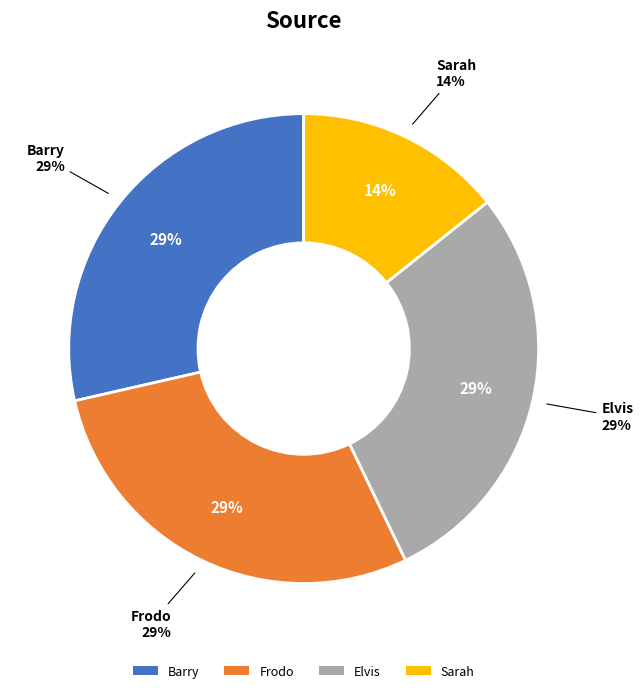

Does Elvis account for over 50% of the chart?

No